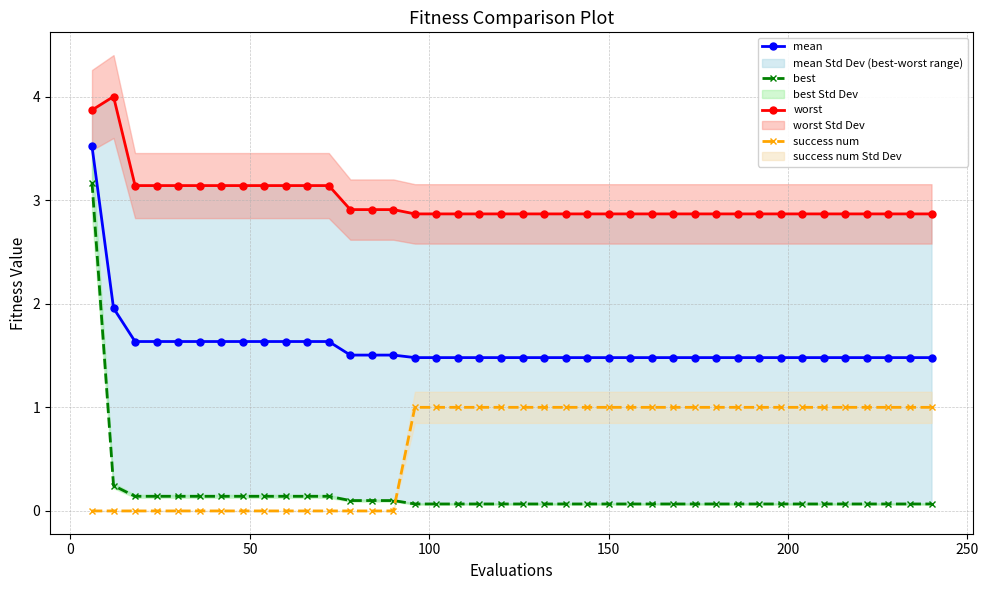

True or false: mean and success num intersect in this chart.

False